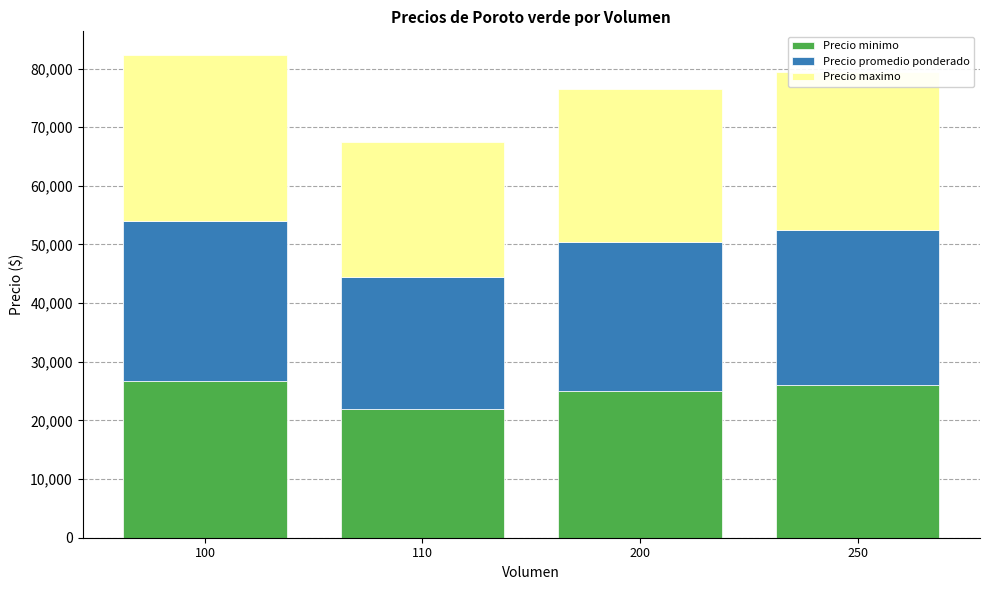

What is the difference between the maximum and minimum values in the Precio minimo series?

4647.1